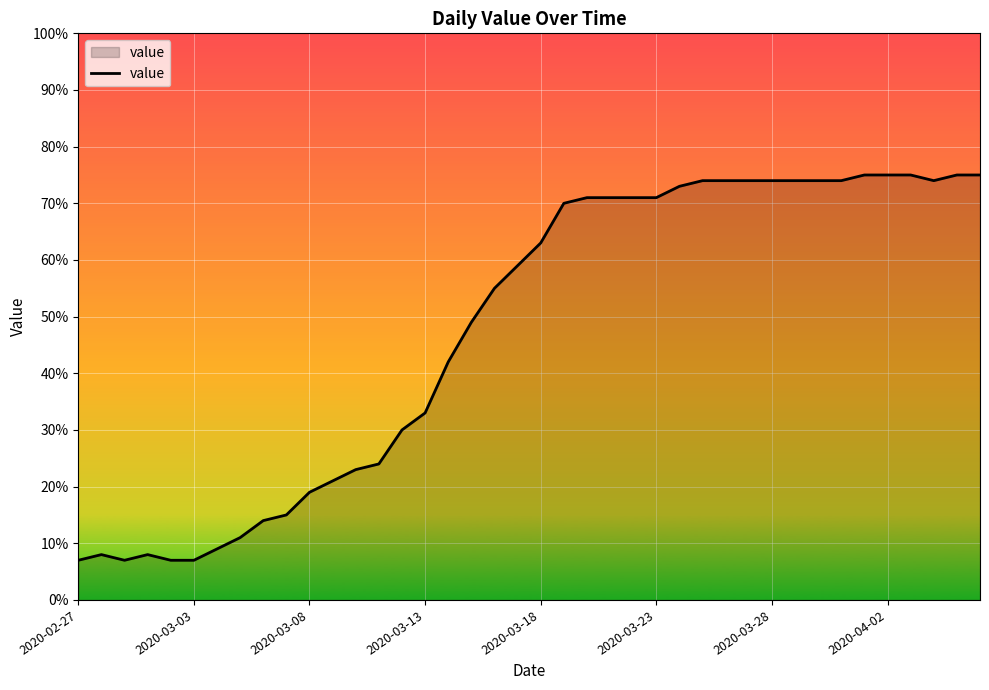

Count the number of categories in the chart.

40